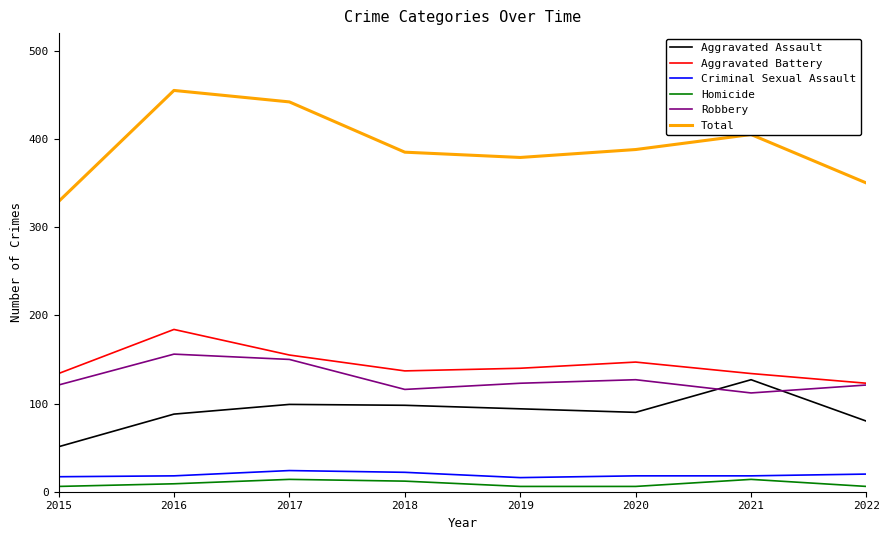

True or false: Homicide and Aggravated Assault intersect in this chart.

False